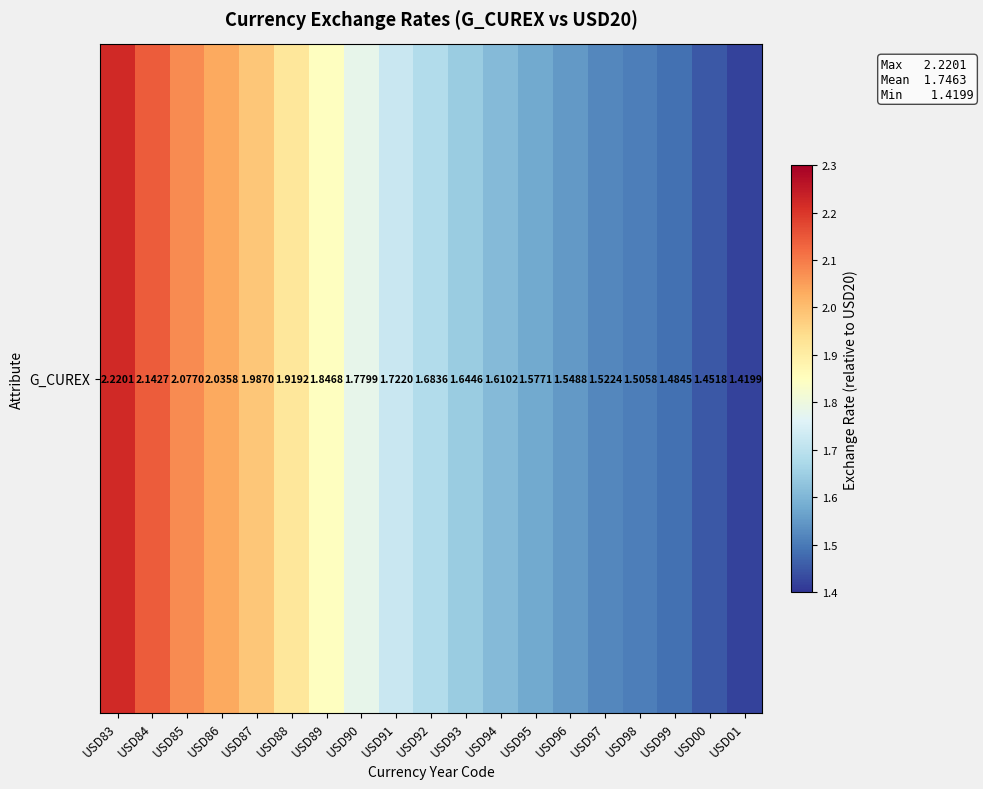

What is the sum of the values at USD85 and USD89?

3.9